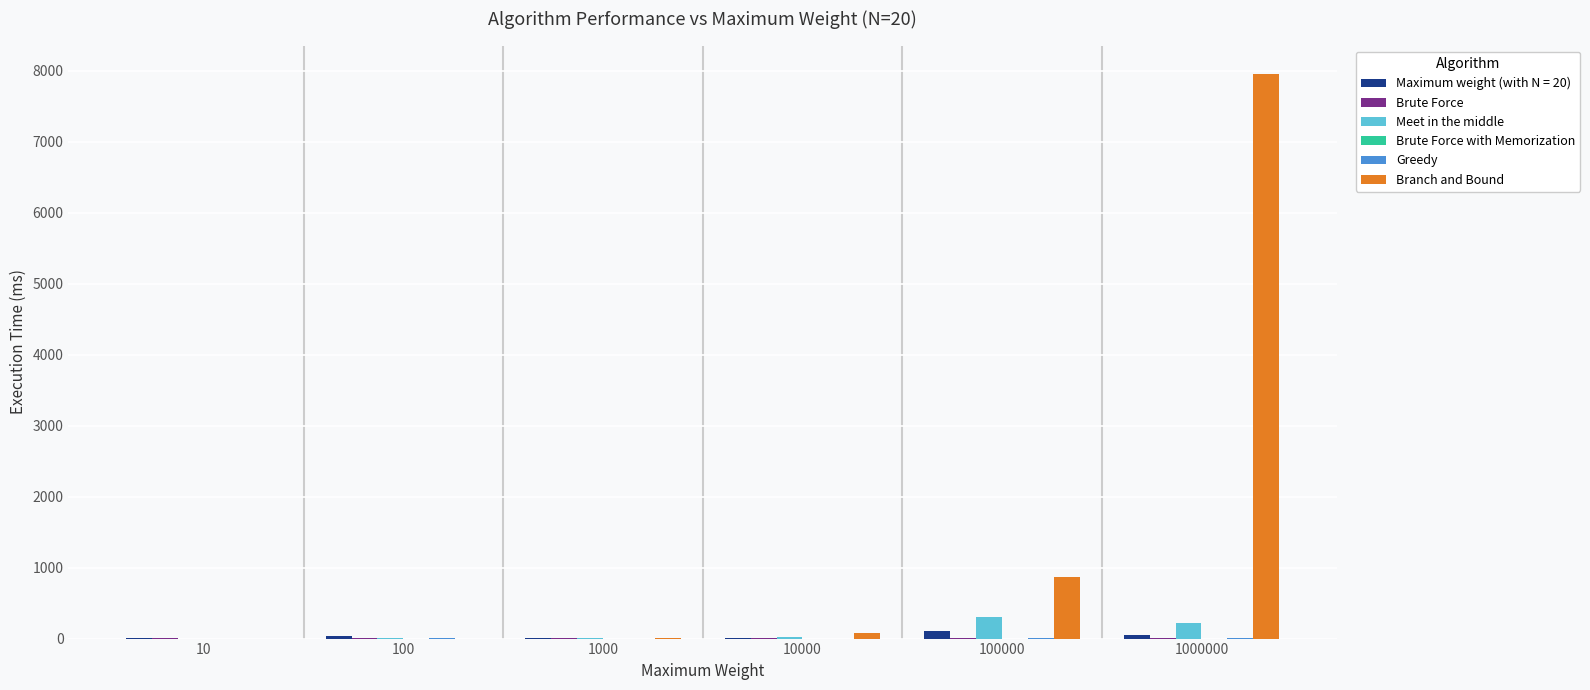

Is the value of Meet in the middle at 100000 greater than the value of Branch and Bound at 100?

Yes